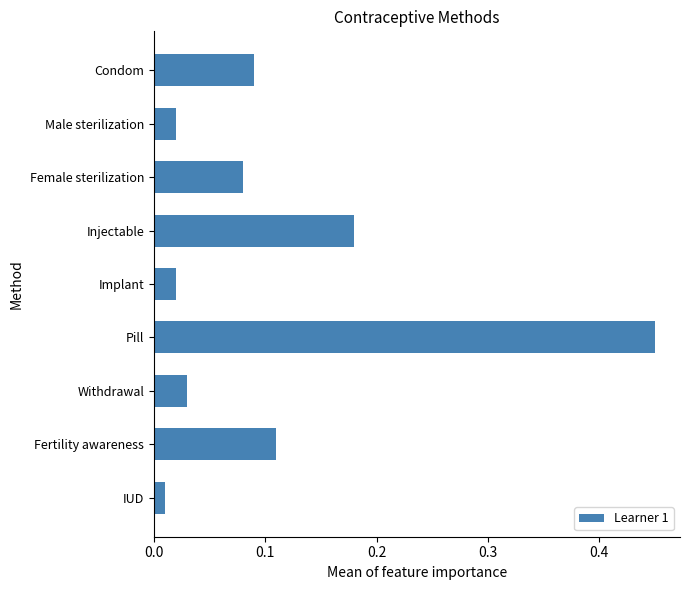

True or false: the data shows 0.0 at Condom.

False